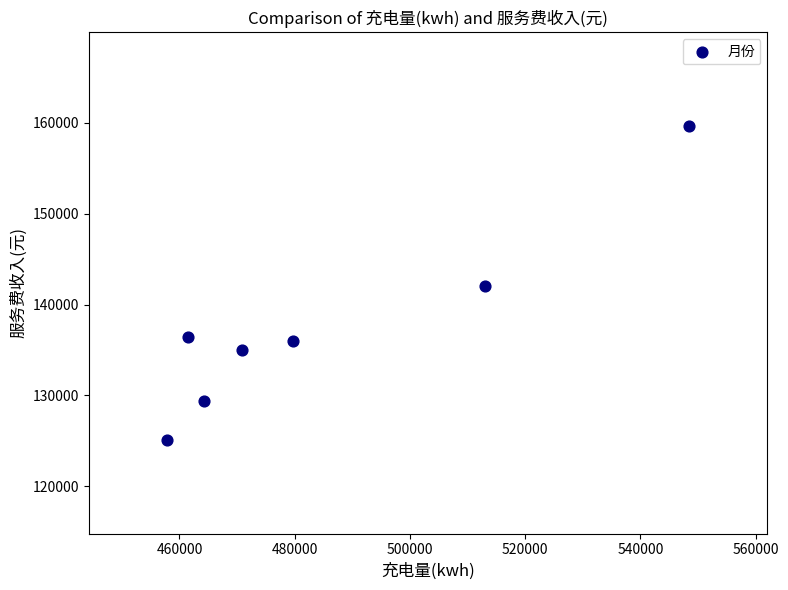

What is the range of Y values (max minus min)?

34477.7